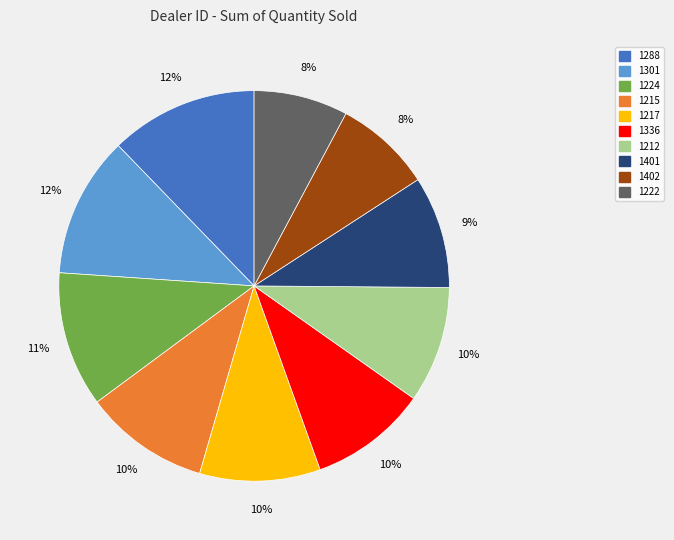

True or false: 1336 accounts for 2% of the total.

False